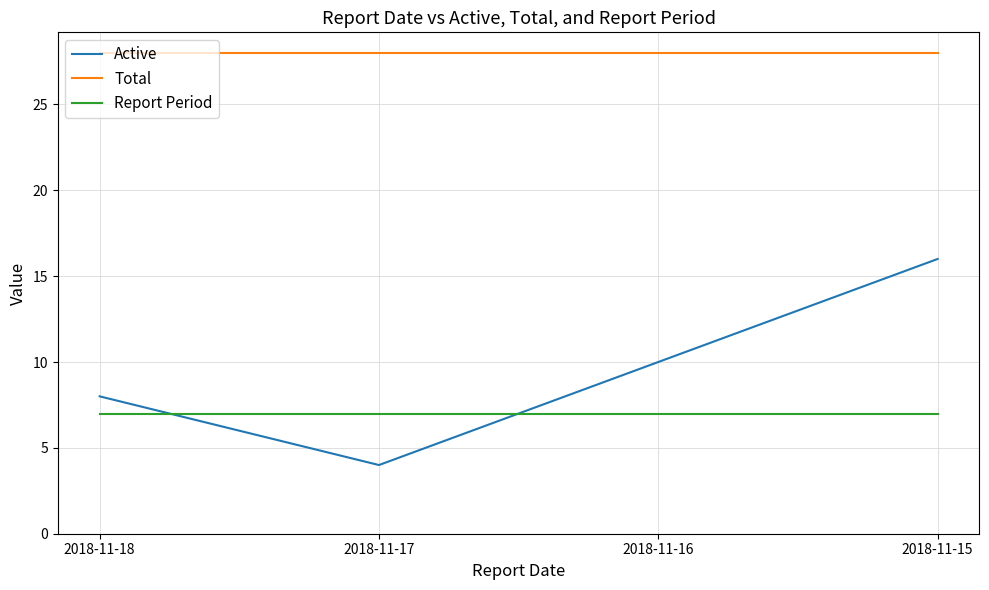

Which category has the highest value in the Active series?

2018-11-15